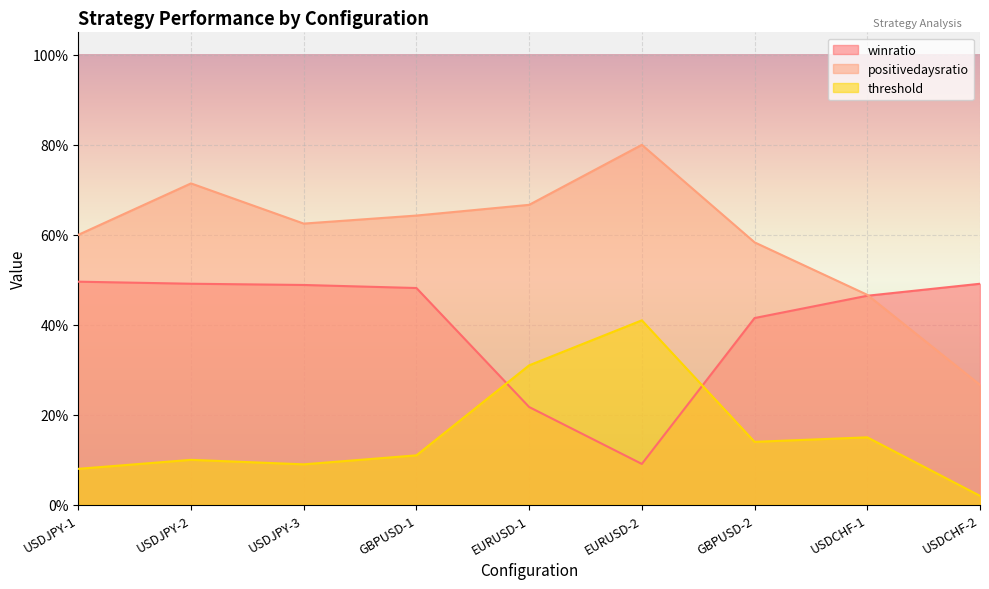

What is the maximum value shown in the chart?

0.8